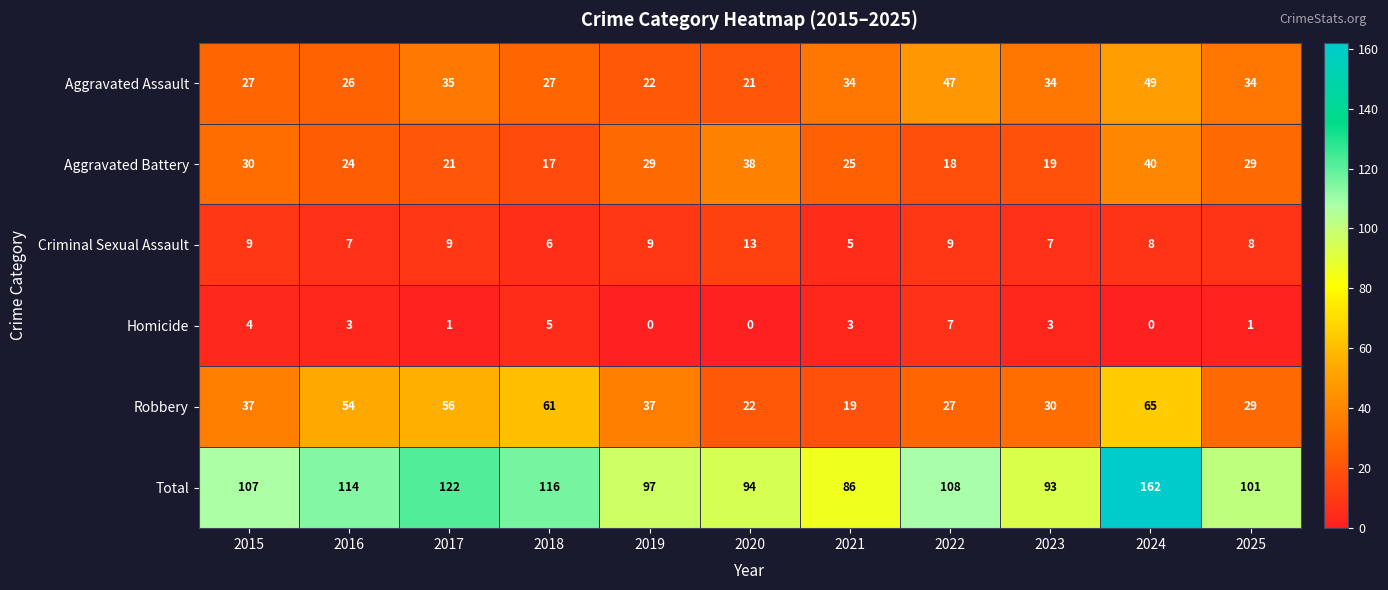

Which series has the largest total across all categories?

Total